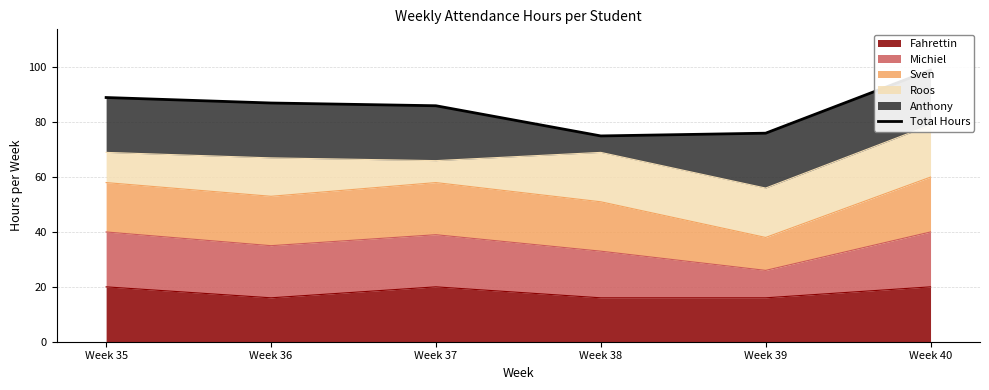

How many interior local valleys (lower than both neighbors) does the data have?

1